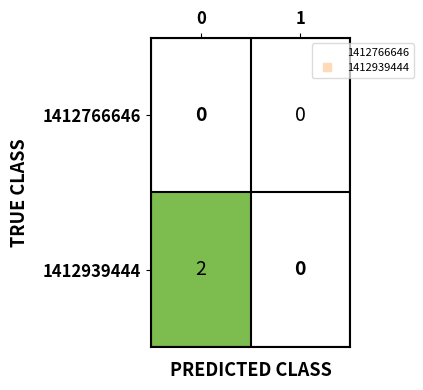

Reading left to right, what are all the values shown in this chart?

1412766646: 0=0	1=0
1412939444: 0=2	1=0